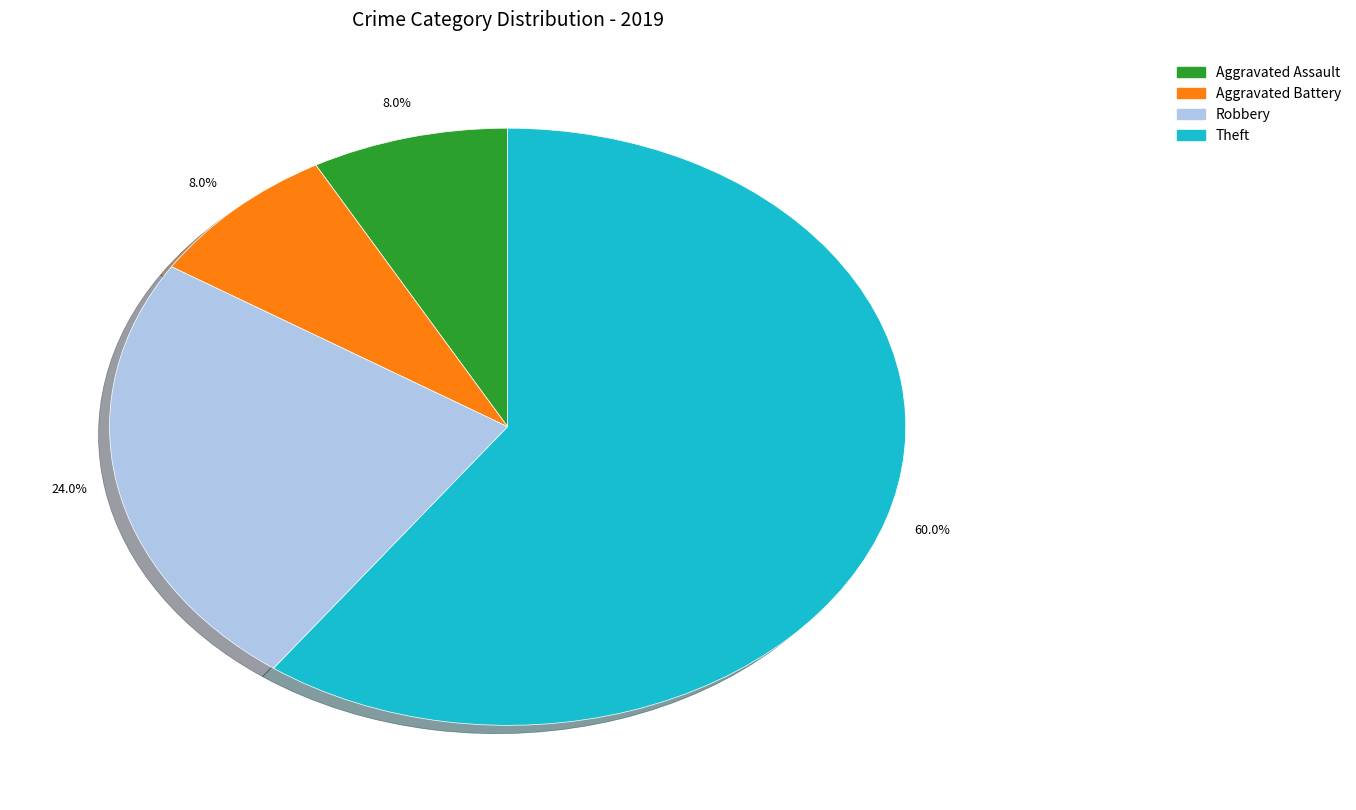

Does any single category account for the majority?

Yes